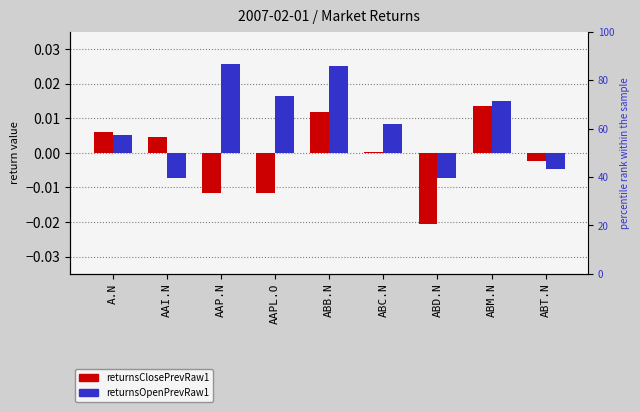

Does the chart contain any negative values?

Yes